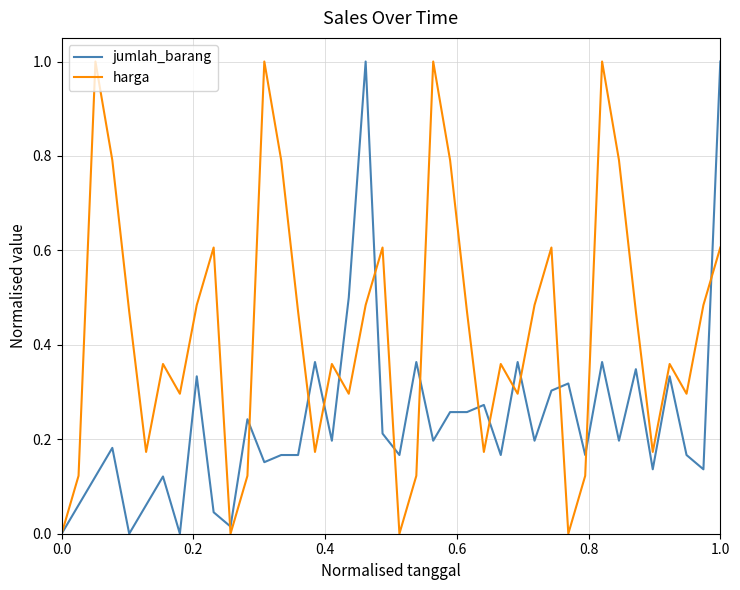

List the series in order of their overall mean, lowest first.

jumlah_barang, harga